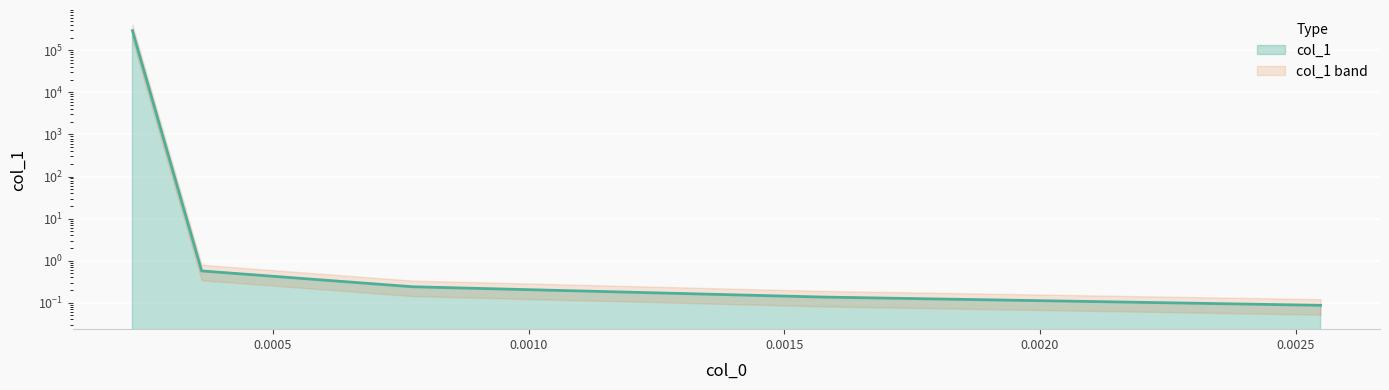

What is the label of the 4th point from the right?

0.0003609204375